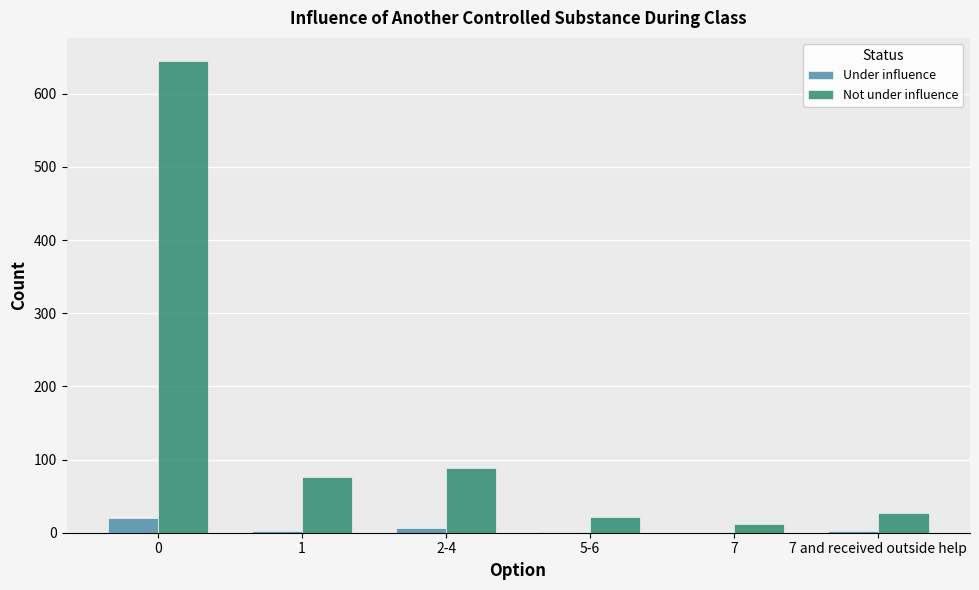

Are the bars grouped side by side (vs. stacked)?

Yes